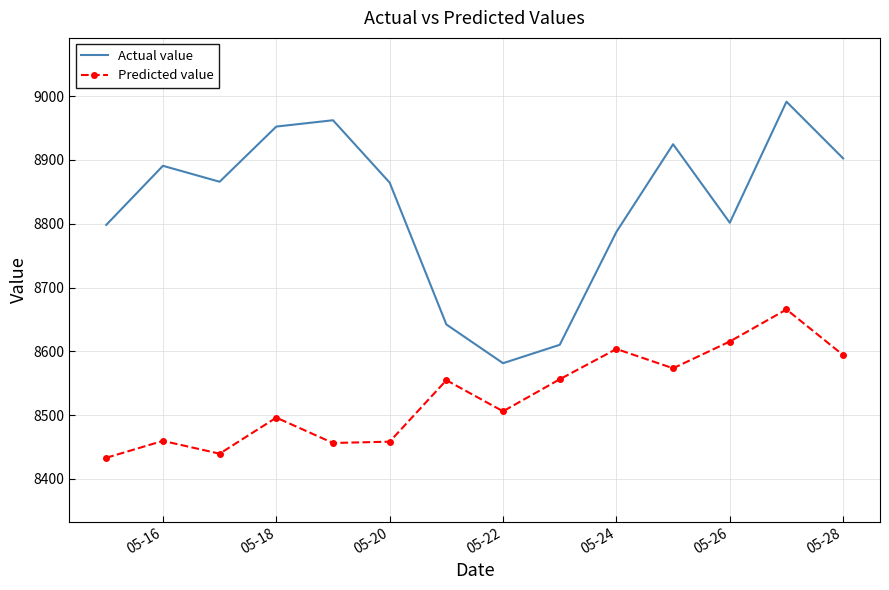

Rank the series by their maximum value, from lowest to highest.

Predicted value, Actual value